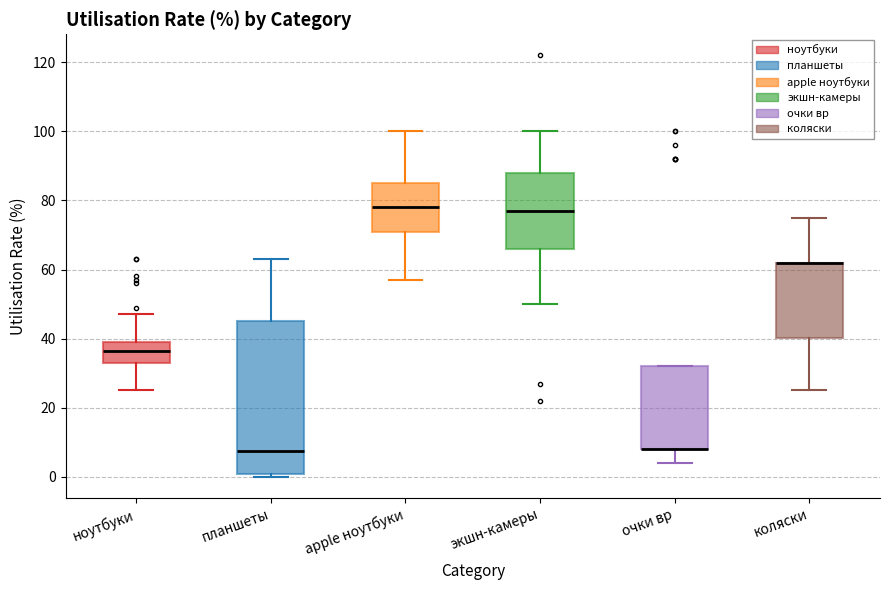

Where is the lower edge of the box for коляски on the y-axis? The values are not printed on the chart, so give them approximately, as read against the axis.

40